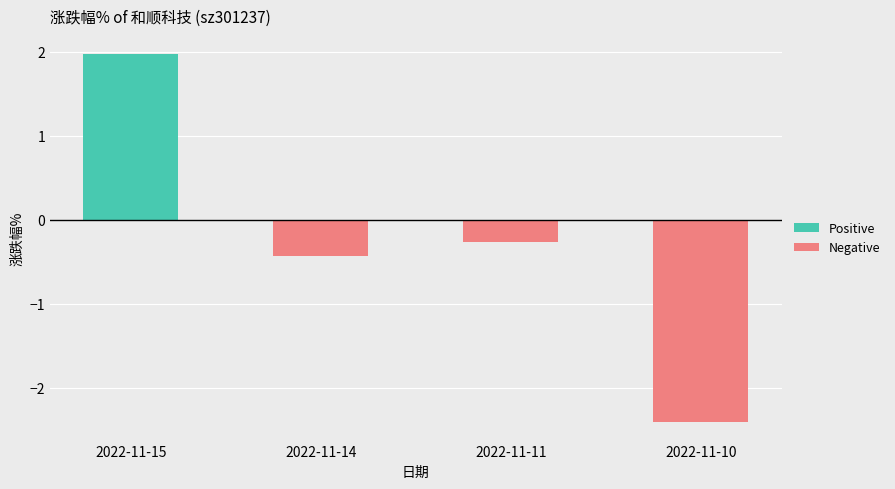

Does the chart contain stacked bars?

No